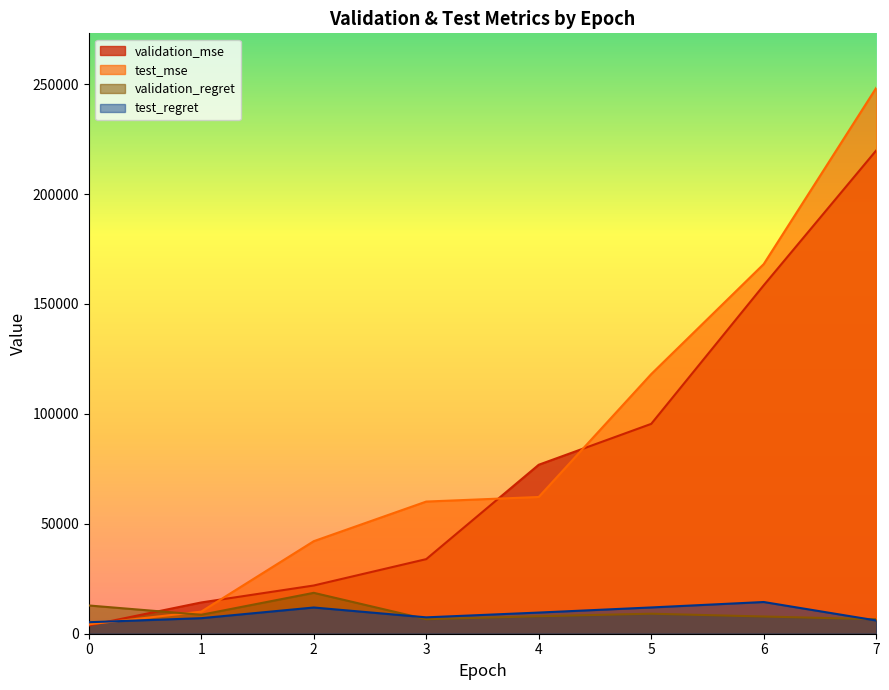

The value of test_mse at 1 is 13373.3. True or false?

False